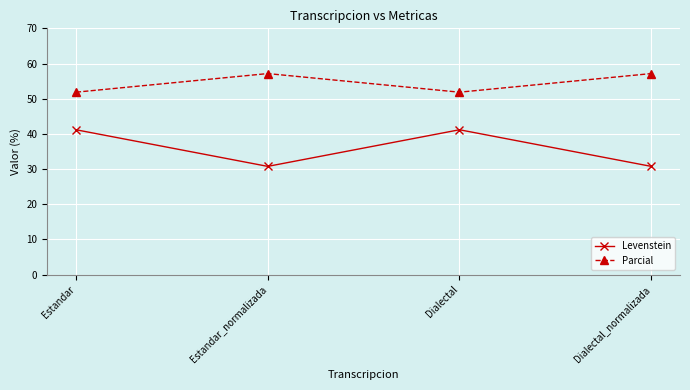

Is it true that Parcial equals 88.4 at Estandar_normalizada?

False